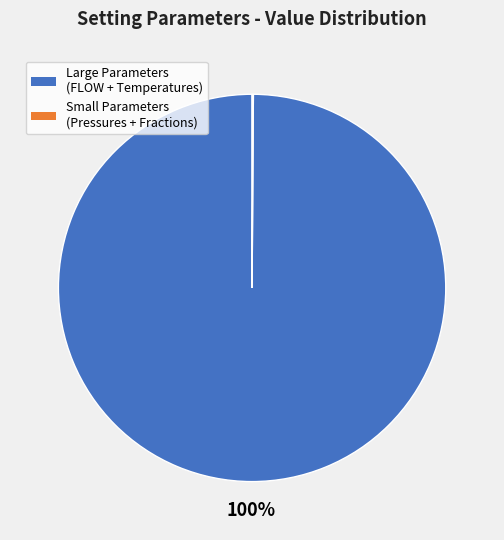

Does any single category account for the majority?

Yes